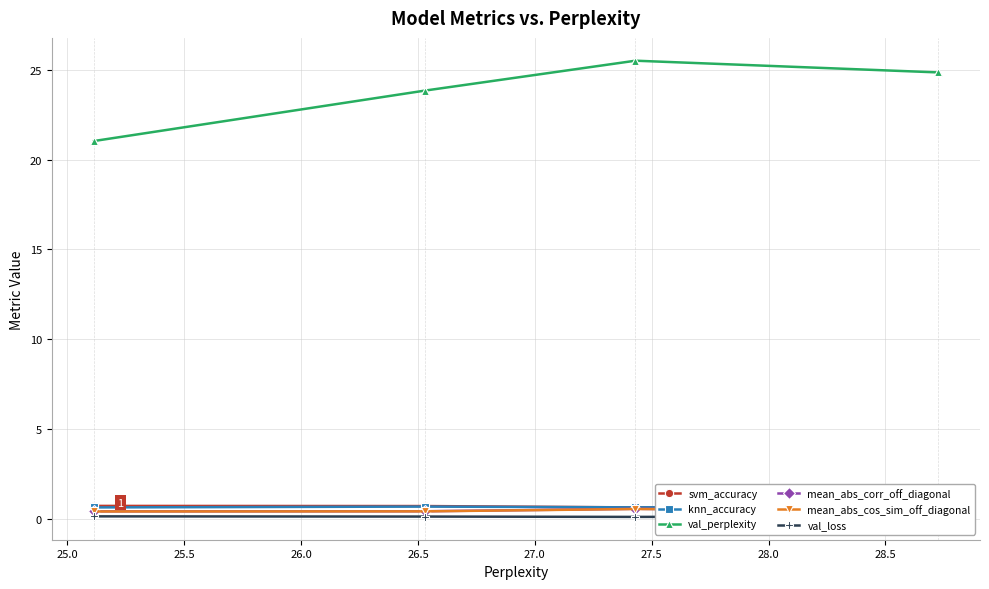

What is the value of the svm_accuracy point at the 2nd from the left?

0.7